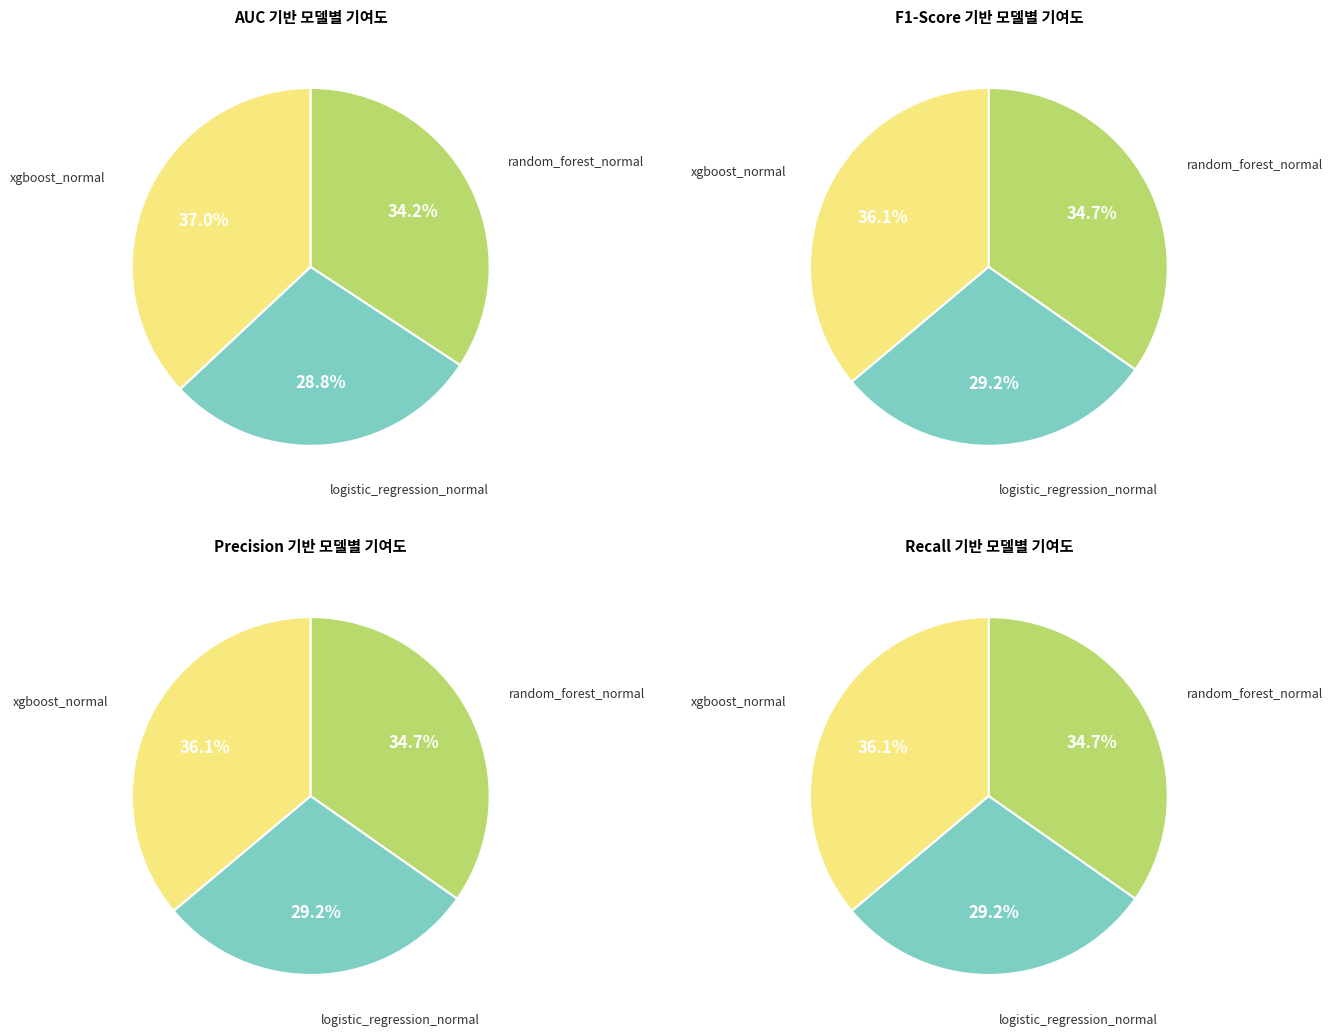

Does any single category account for the majority?

No